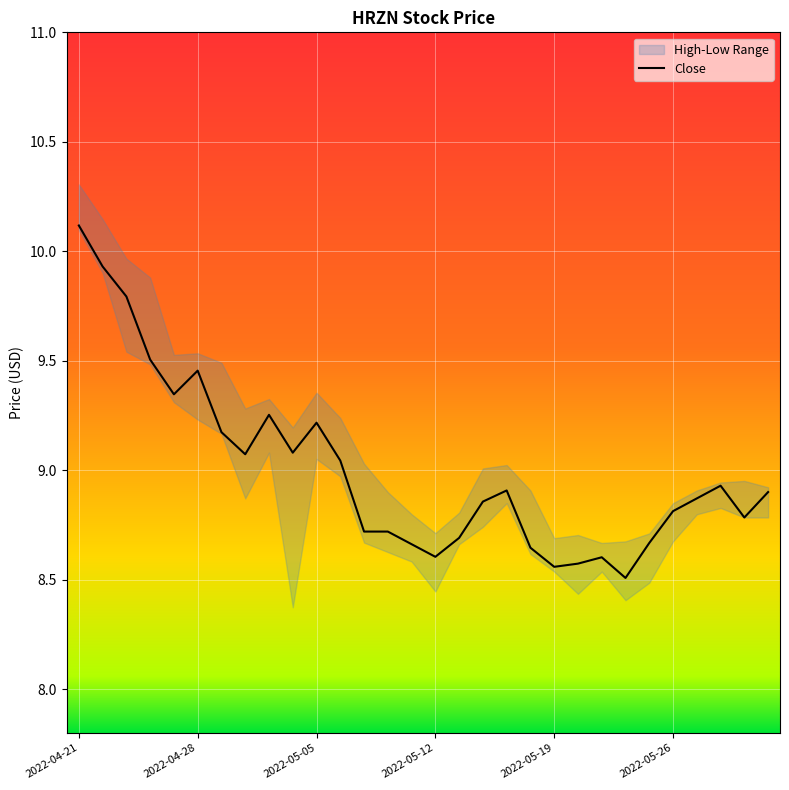

What is the sum of the values at 28 and 27?

17.7